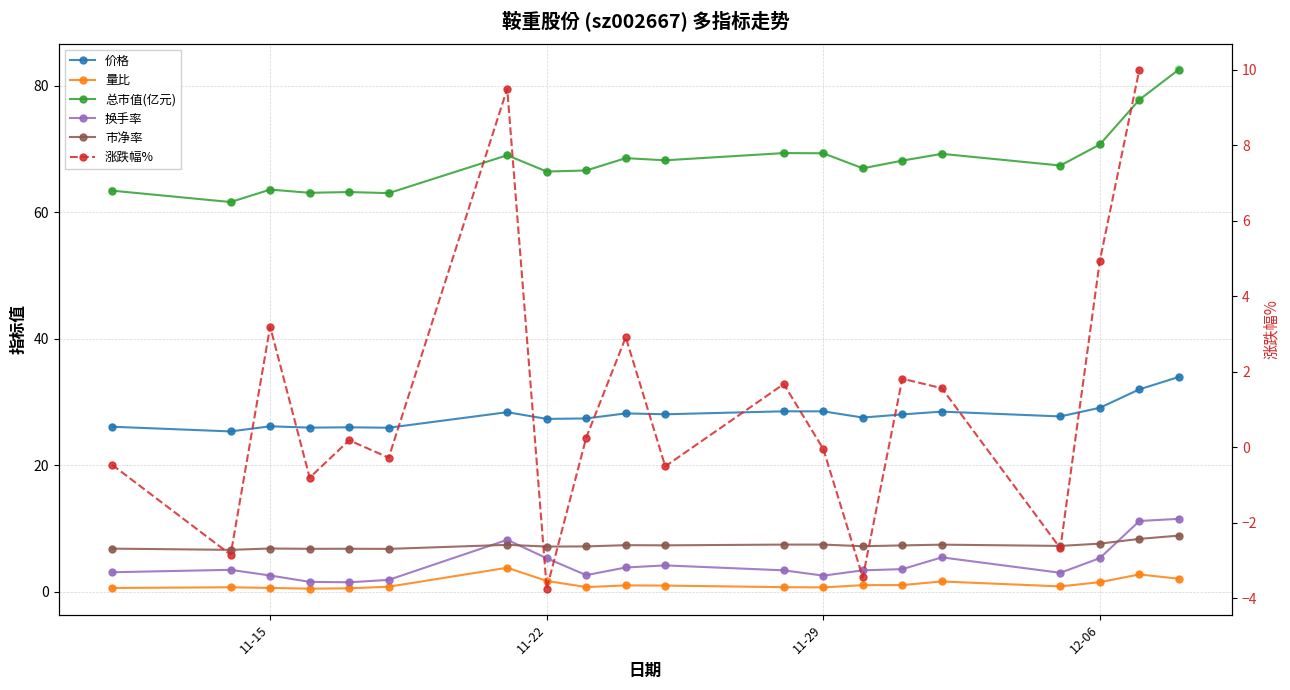

Which series reaches the maximum Y coordinate?

总市值(亿元)